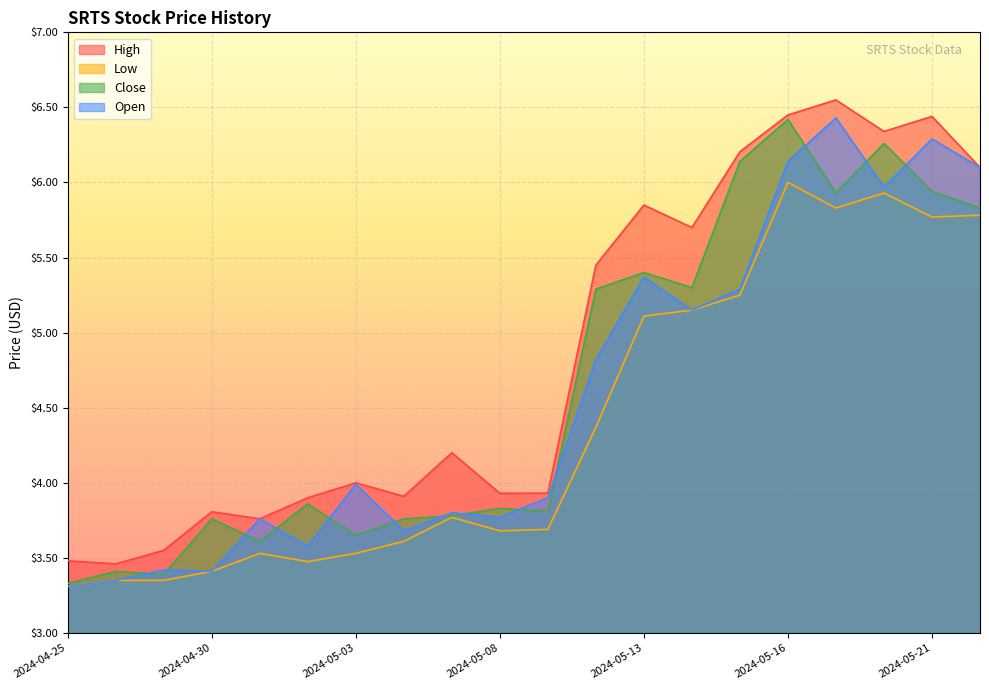

Which series has the largest range (max minus min)?

Open